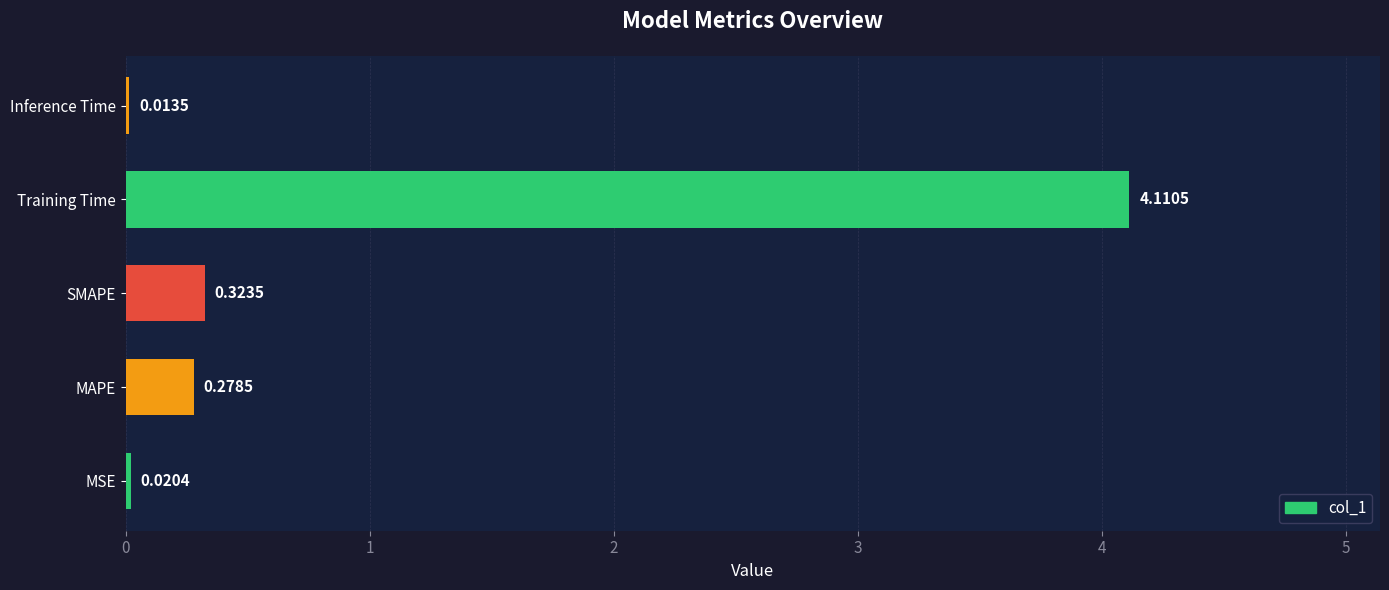

Does the chart contain stacked bars?

No